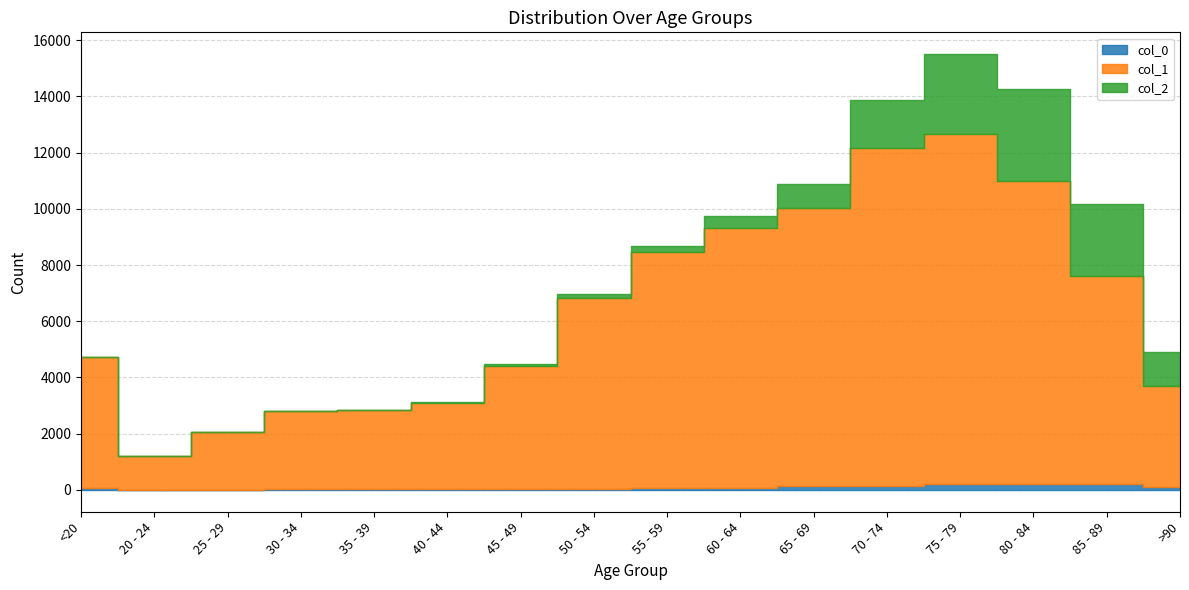

The col_2 series shows 3 at 25 - 29. True or false?

True